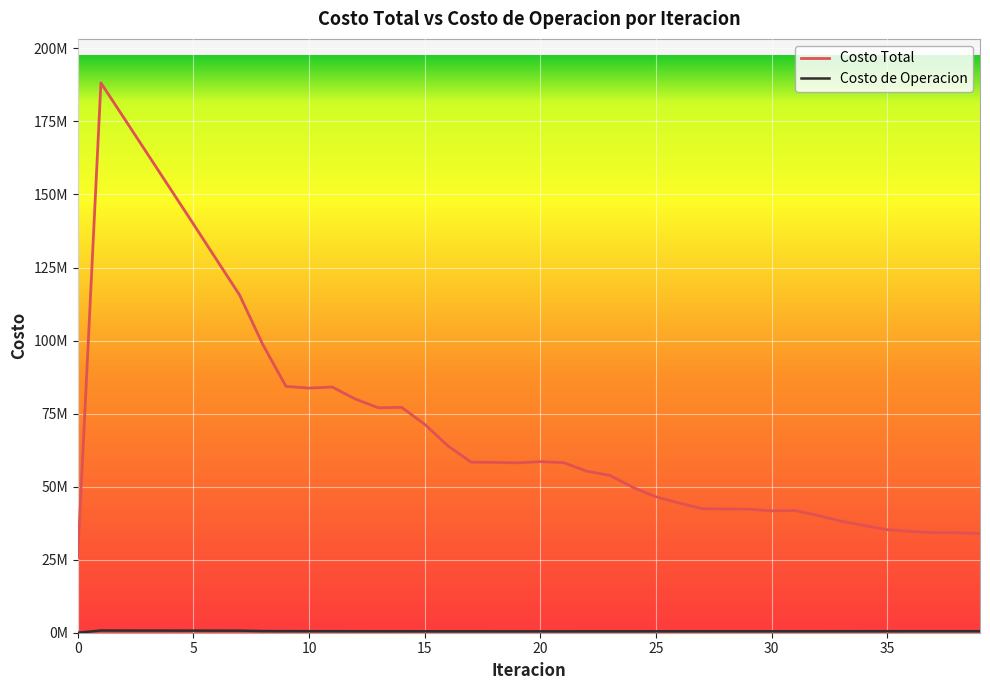

In Costo de Operacion, how many points are higher than both neighbors (excluding endpoints)?

7